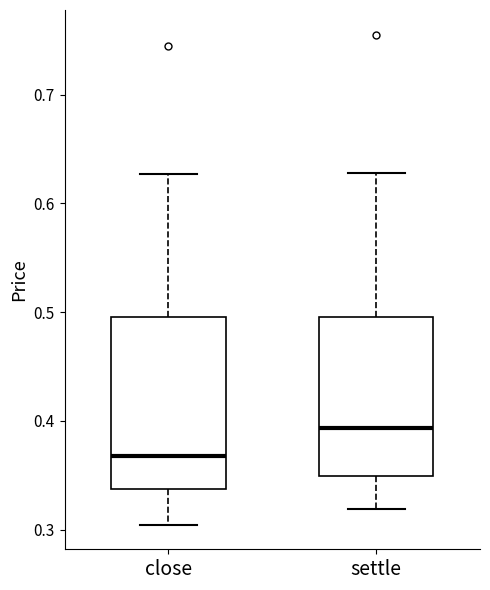

Reading left to right, transcribe this box plot: for each box, give where its median line is, the range the box spans, and where its two whiskers end, as read against the y-axis. The values are not printed on the chart, so give them approximately, as read against the axis.

close: median 0.37, box 0.34 to 0.50, whiskers 0.30 to 0.63
settle: median 0.39, box 0.35 to 0.50, whiskers 0.32 to 0.63